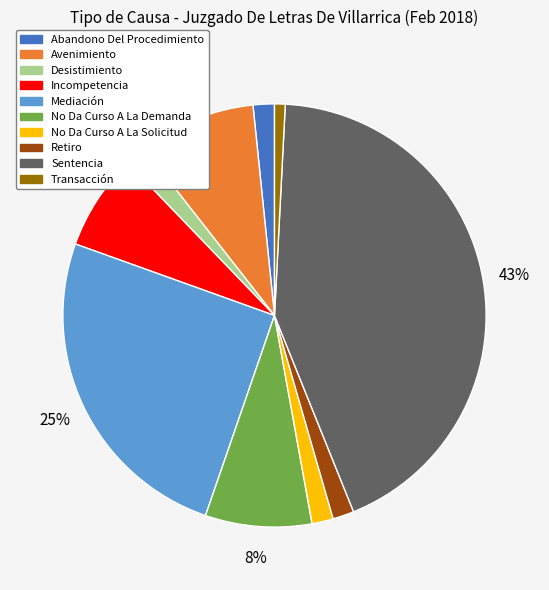

Is No Da Curso A La Solicitud the majority of the pie?

No